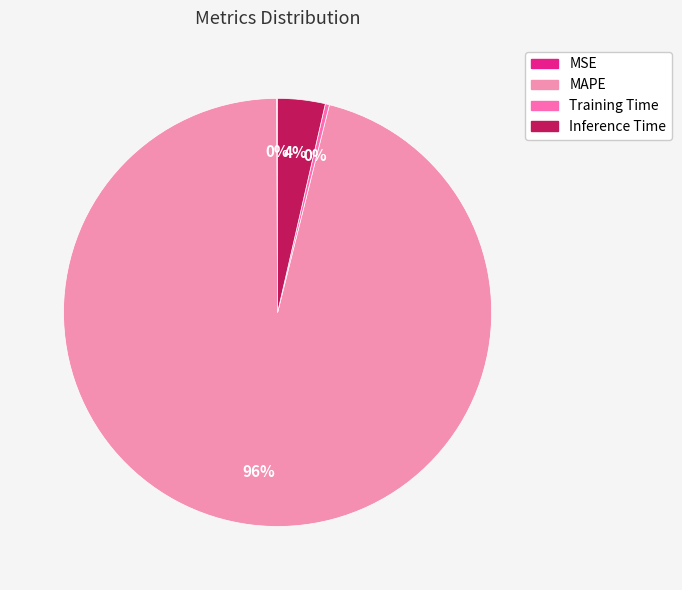

Which slice is the smallest?

MSE